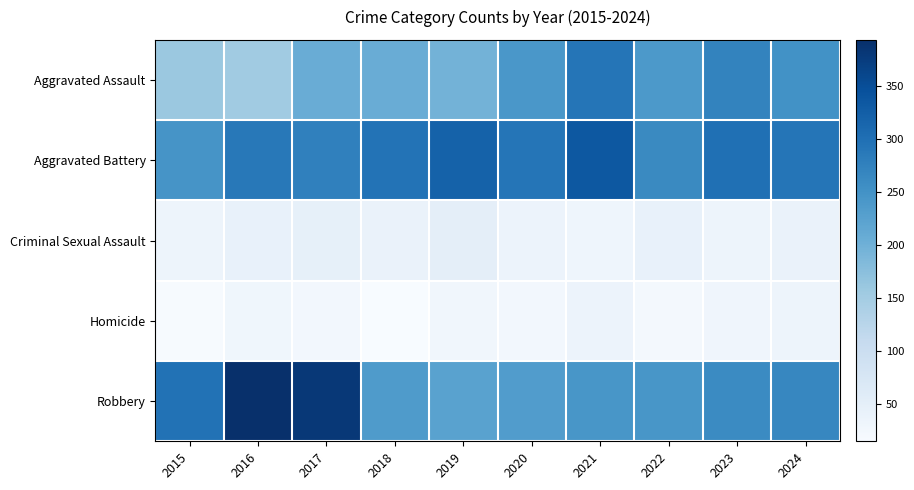

At which category does the chart reach its minimum across all series?

2018